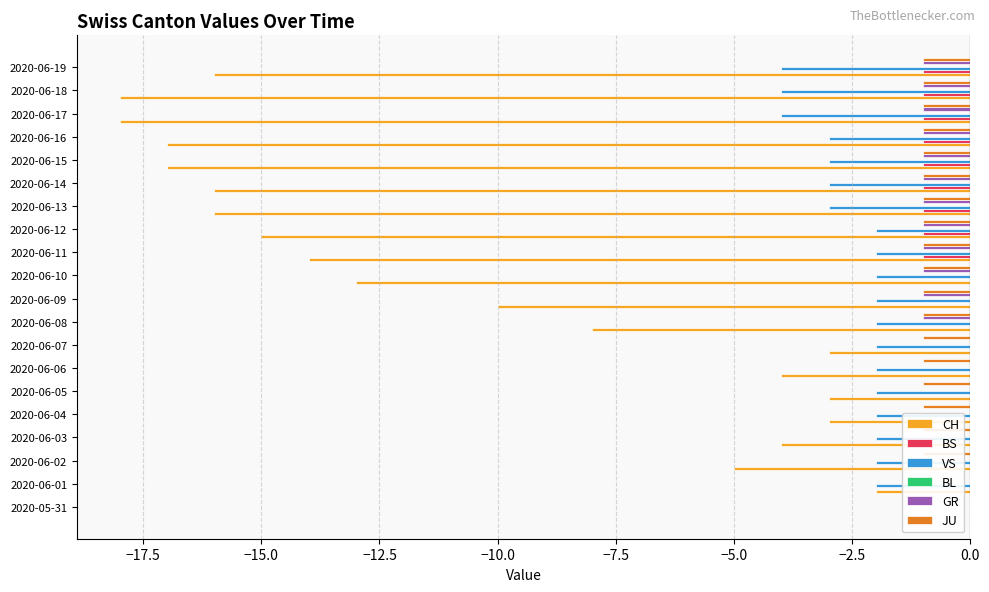

What is the minimum value shown in the chart?

-18.0